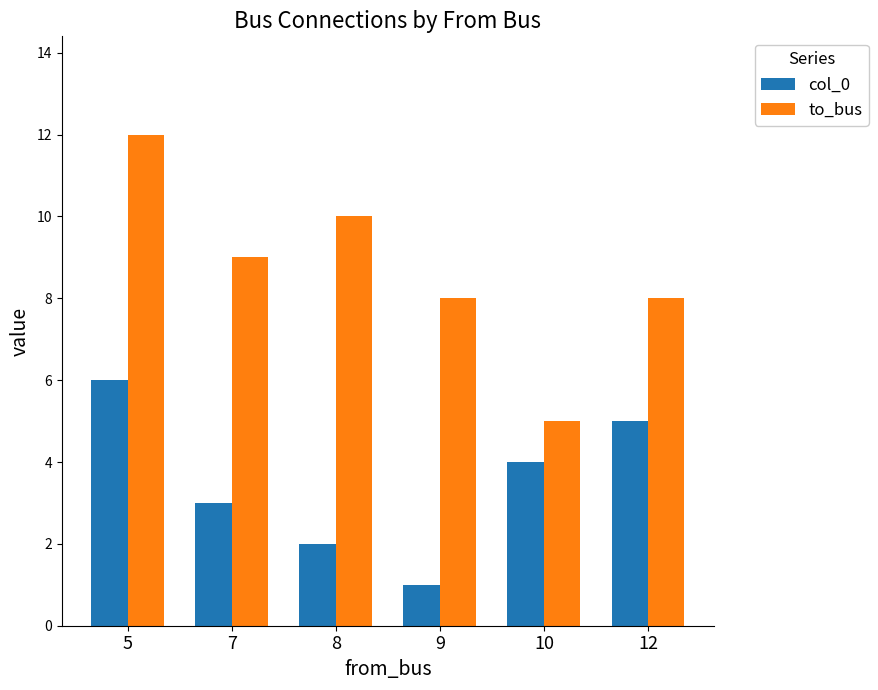

Rank the series at 7 from highest to lowest value.

to_bus, col_0